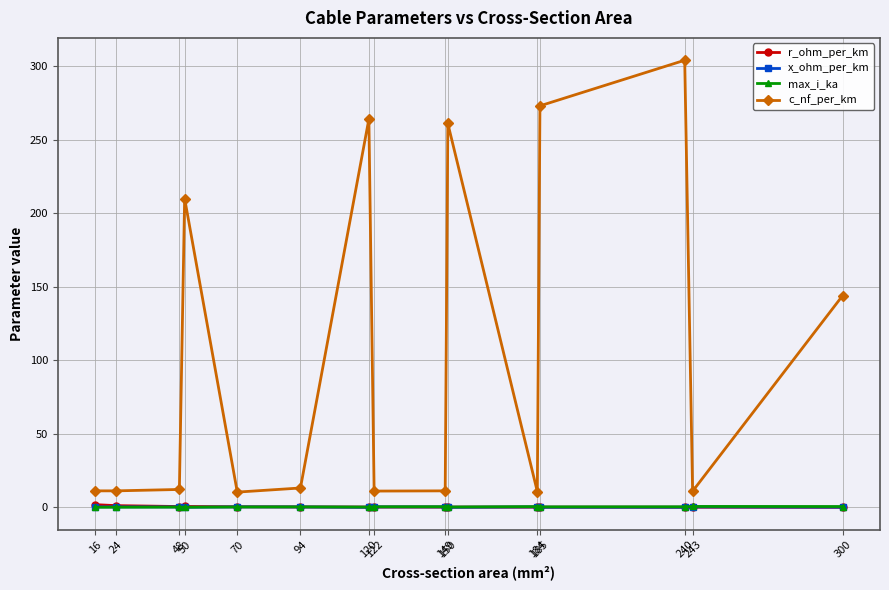

What is the greatest value displayed?

304.0